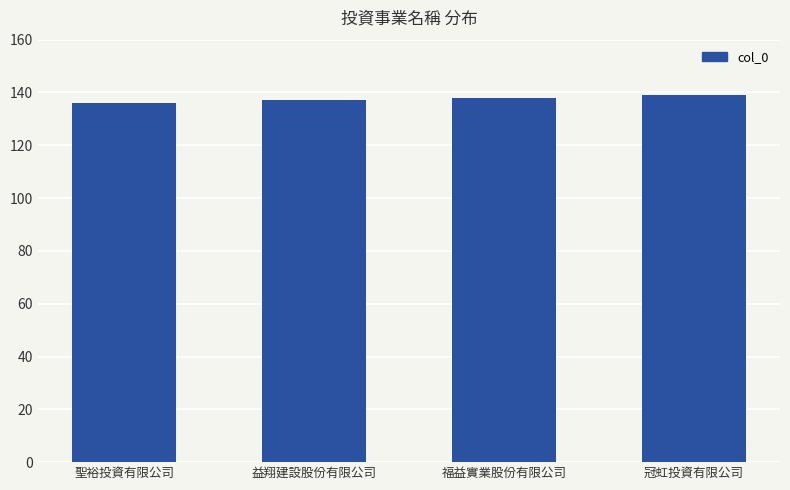

What is the change in value from 益翔建設股份有限公司 to 福益實業股份有限公司?

+1